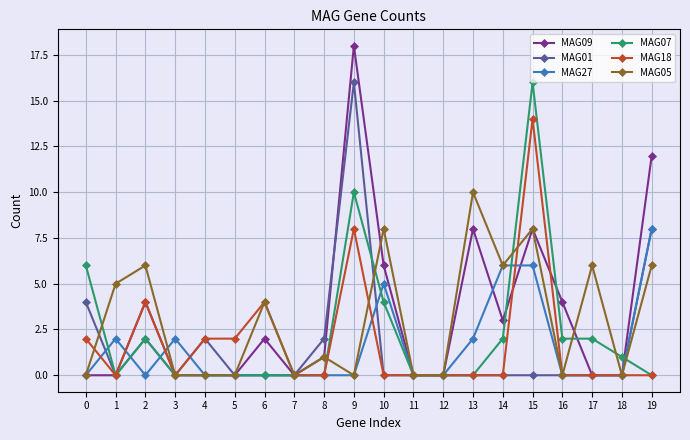

Which series has the largest total across all categories?

MAG09